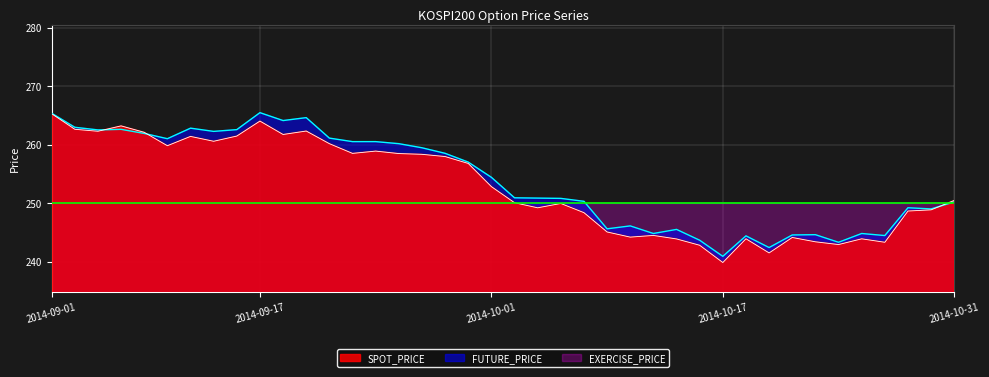

Which series ends up on top after the final intersection of FUTURE_PRICE and SPOT_PRICE?

SPOT_PRICE